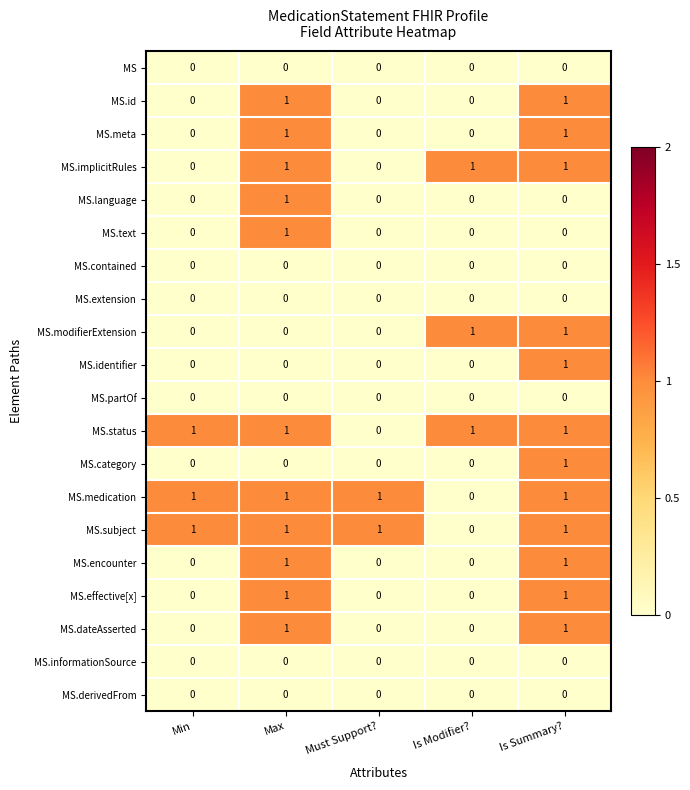

At which category is the sum across all series the highest?

Is Summary?